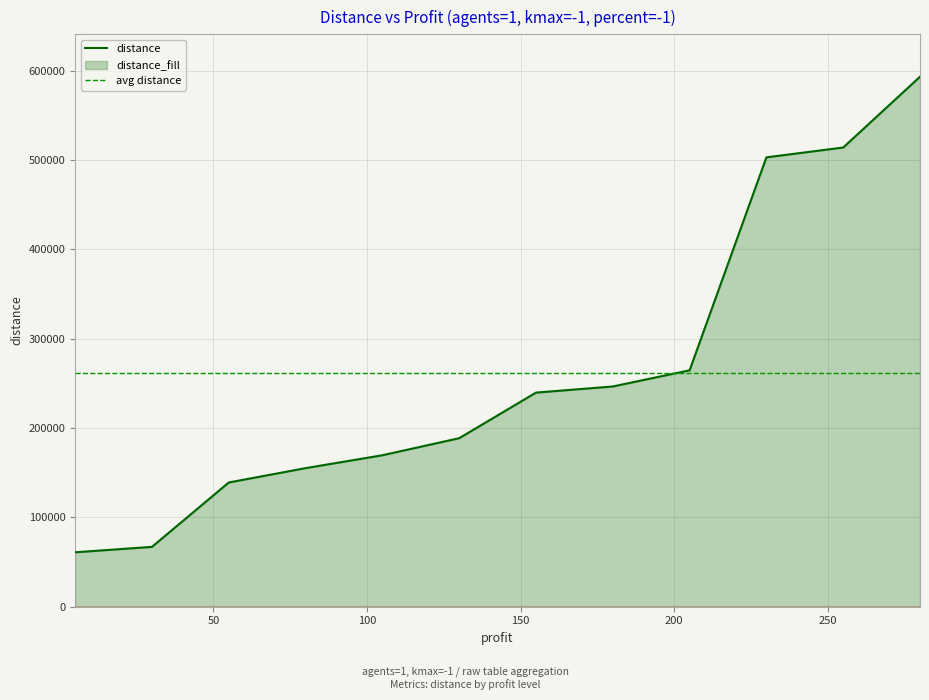

What is the minimum value for distance?

60922.9